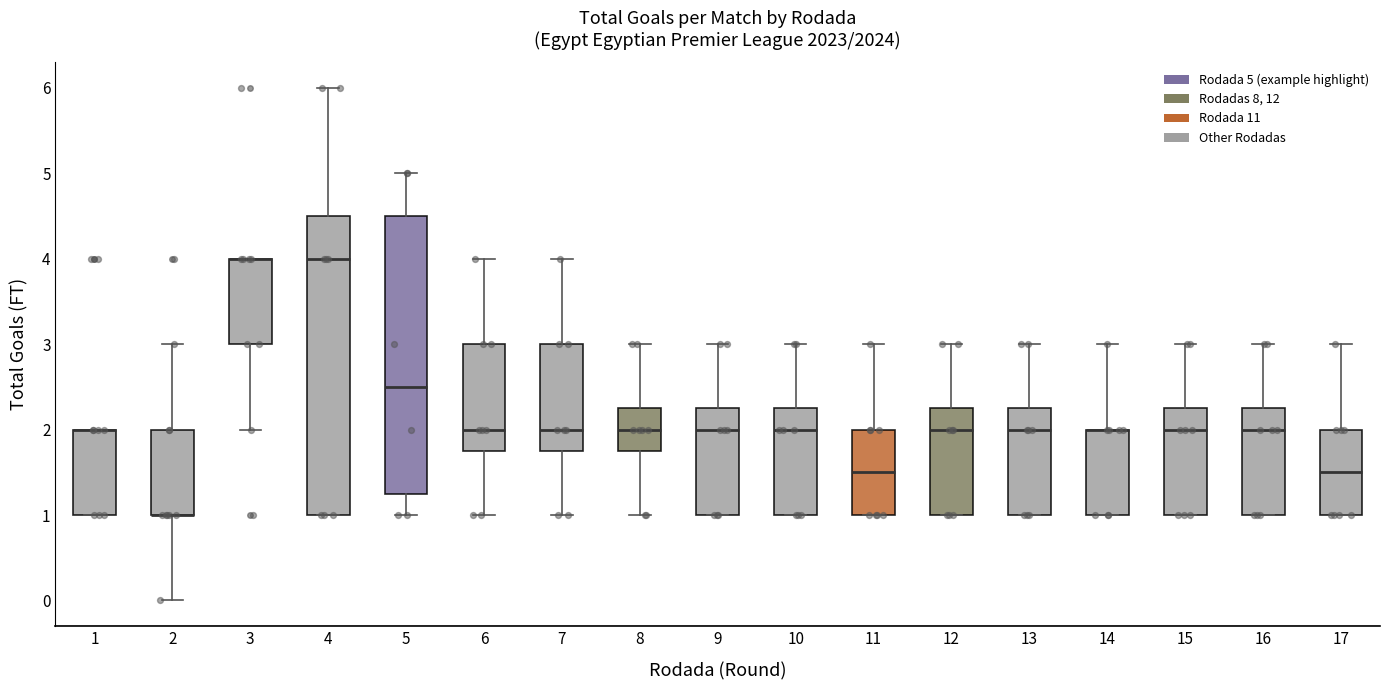

Reading left to right, transcribe this box plot: for each box, give where its median line is, the range the box spans, and where its two whiskers end, as read against the y-axis. The values are not printed on the chart, so give them approximately, as read against the axis.

1: median 2.0 (drawn on the box's upper edge), box 1.0 to 2.0, whiskers 1.0 to 2.0
2: median 1.0 (drawn on the box's lower edge), box 1.0 to 2.0, whiskers 0.0 to 3.0
3: median 4.0 (drawn on the box's upper edge), box 3.0 to 4.0, whiskers 2.0 to 4.0
4: median 4.0, box 1.0 to 4.5, whiskers 1.0 to 6.0
5: median 2.5, box 1.3 to 4.5, whiskers 1.0 to 5.0
6: median 2.0, box 1.8 to 3.0, whiskers 1.0 to 4.0
7: median 2.0, box 1.8 to 3.0, whiskers 1.0 to 4.0
8: median 2.0, box 1.8 to 2.3, whiskers 1.0 to 3.0
9: median 2.0, box 1.0 to 2.3, whiskers 1.0 to 3.0
10: median 2.0, box 1.0 to 2.3, whiskers 1.0 to 3.0
11: median 1.5, box 1.0 to 2.0, whiskers 1.0 to 3.0
12: median 2.0, box 1.0 to 2.3, whiskers 1.0 to 3.0
13: median 2.0, box 1.0 to 2.3, whiskers 1.0 to 3.0
14: median 2.0 (drawn on the box's upper edge), box 1.0 to 2.0, whiskers 1.0 to 3.0
15: median 2.0, box 1.0 to 2.3, whiskers 1.0 to 3.0
16: median 2.0, box 1.0 to 2.3, whiskers 1.0 to 3.0
17: median 1.5, box 1.0 to 2.0, whiskers 1.0 to 3.0